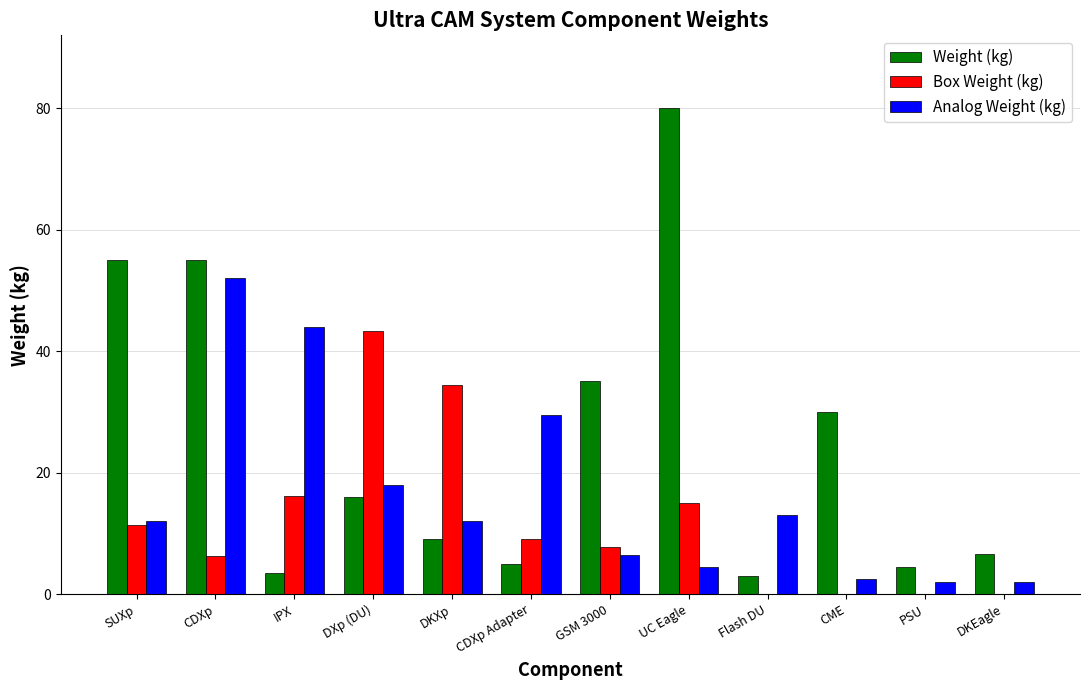

True or false: Box Weight (kg) has a value of 8.7 at UC Eagle.

False